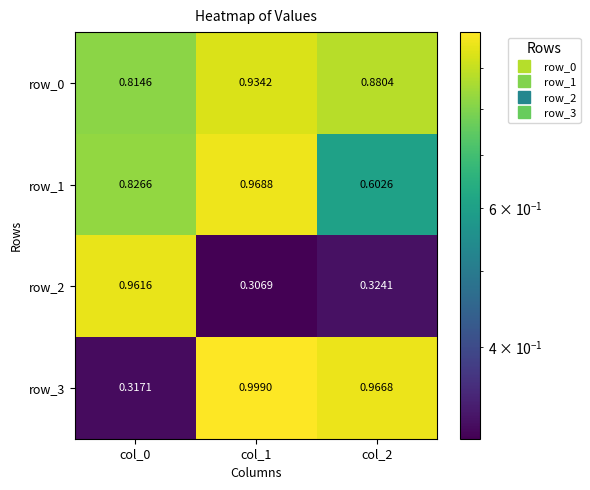

Is the value of row_2 at col_2 greater than the value of row_0 at col_0?

No